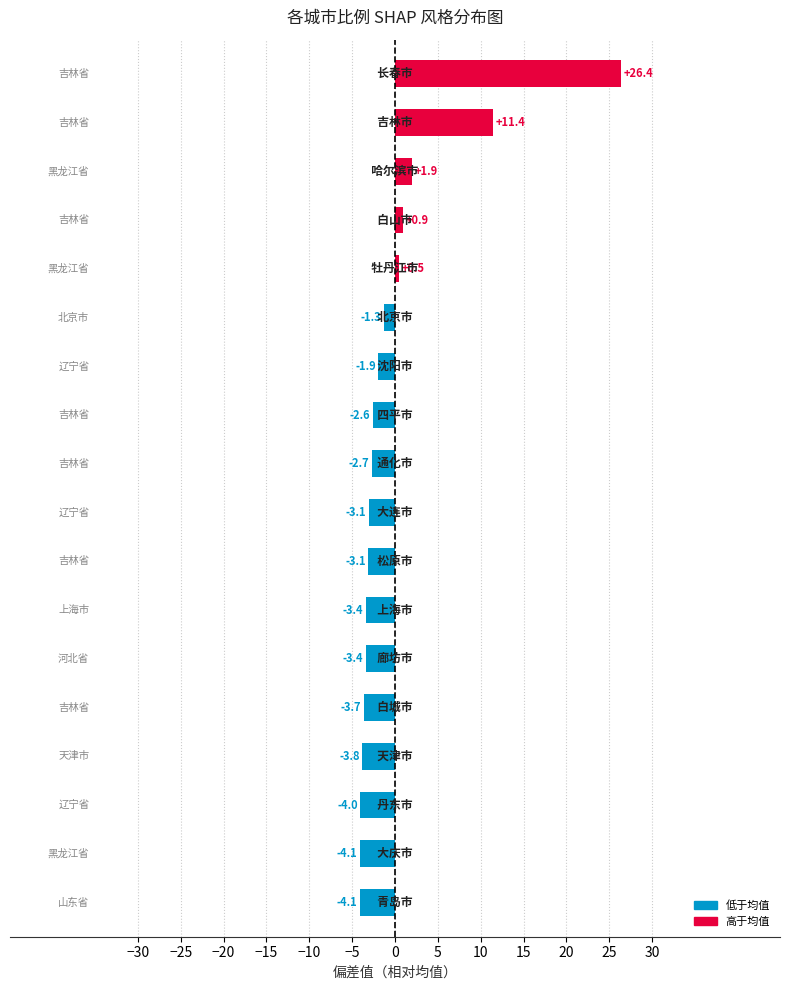

What is the difference between the maximum and minimum values?

30.5